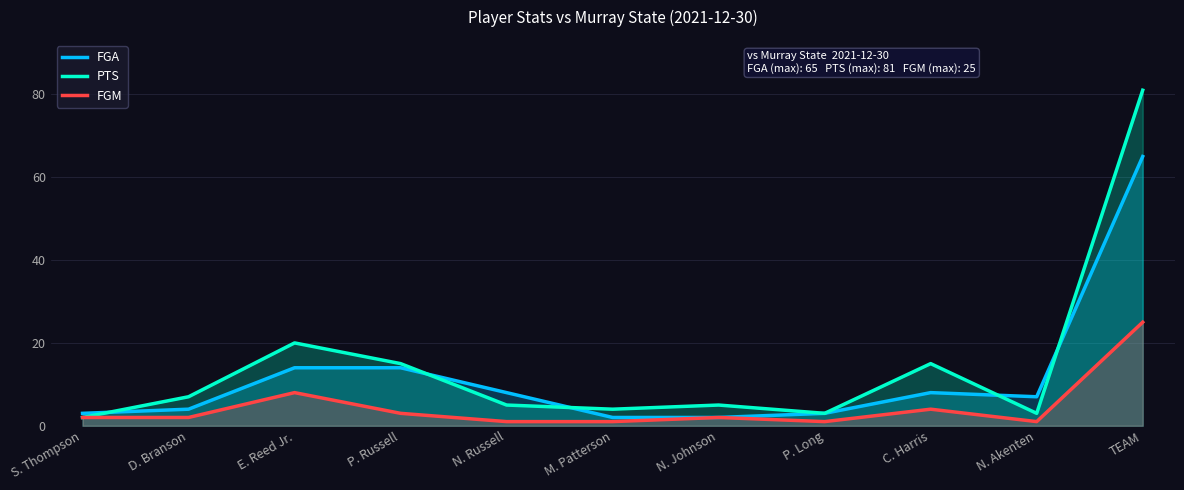

How many data points in FGM are less than 2?

4